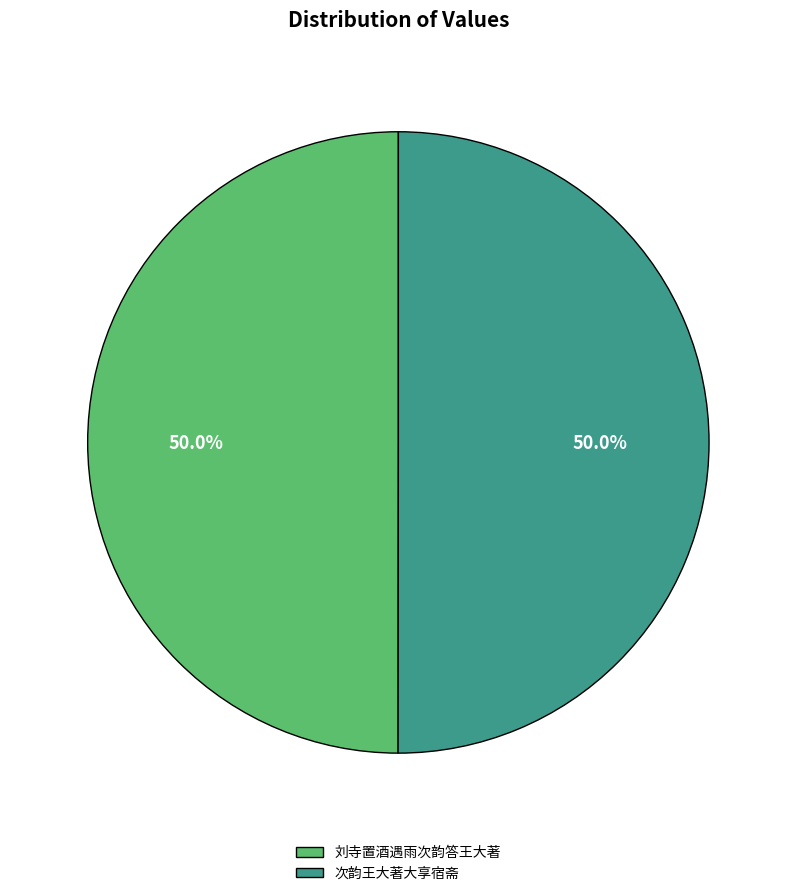

What is the ratio of the value at 刘寺置酒遇雨次韵答王大著 to the value at 次韵王大著大享宿斋?

1.0